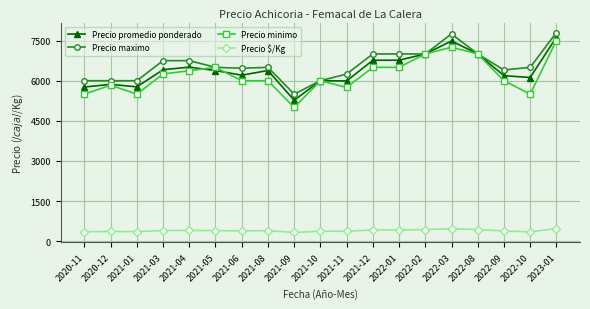

What is the label of the 16th point from the left?

2022-08